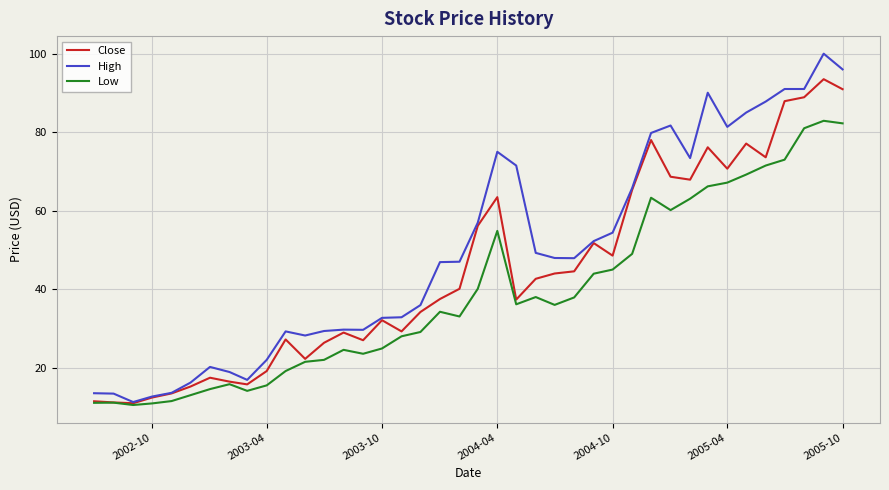

Which series has the widest spread of values?

High